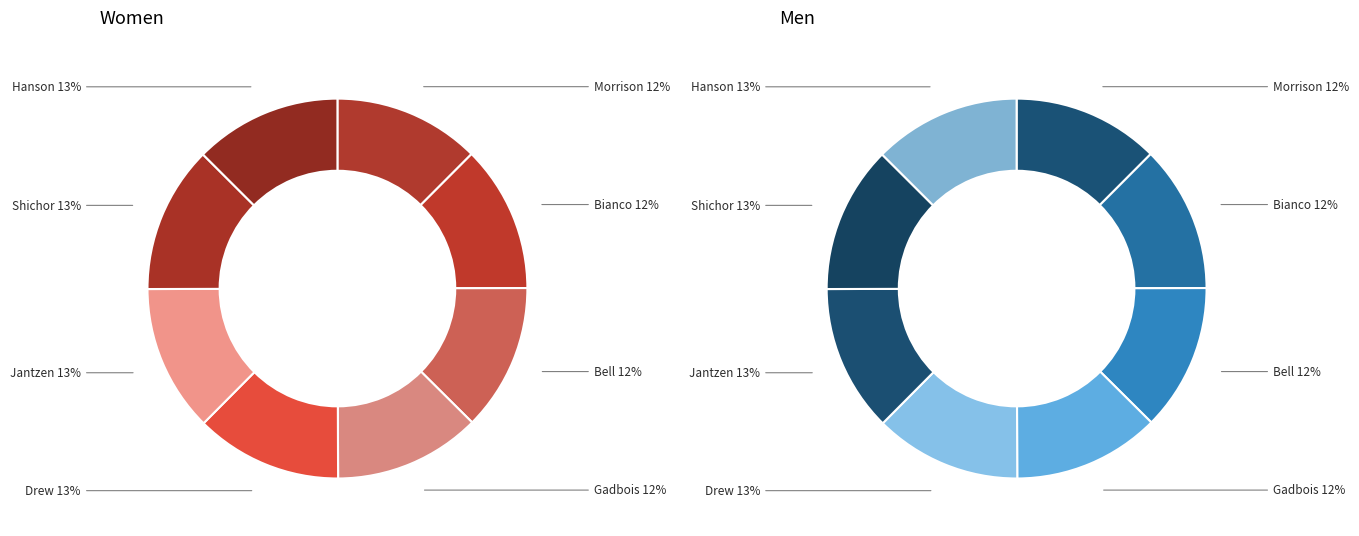

Rank the categories by value from lowest to highest.

Morrison, Bianco, Bell, Gadbois, Drew, Jantzen, Shichor, Hanson